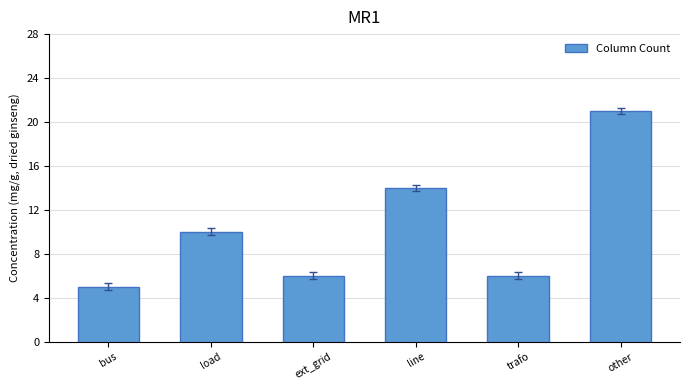

Is it true that the value at bus is 5?

True